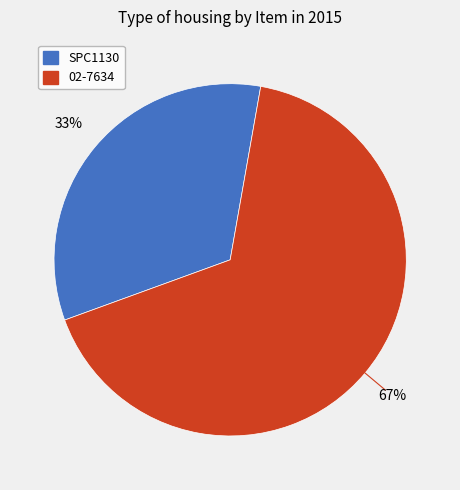

To the nearest percent, what percentage of the pie is SPC1130?

33%